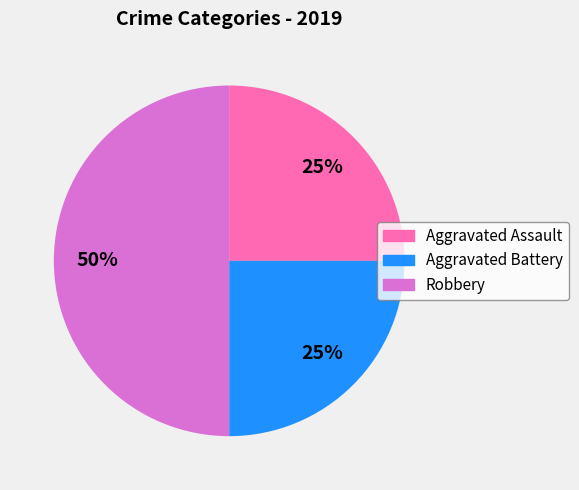

What is the largest slice in the pie chart?

Robbery